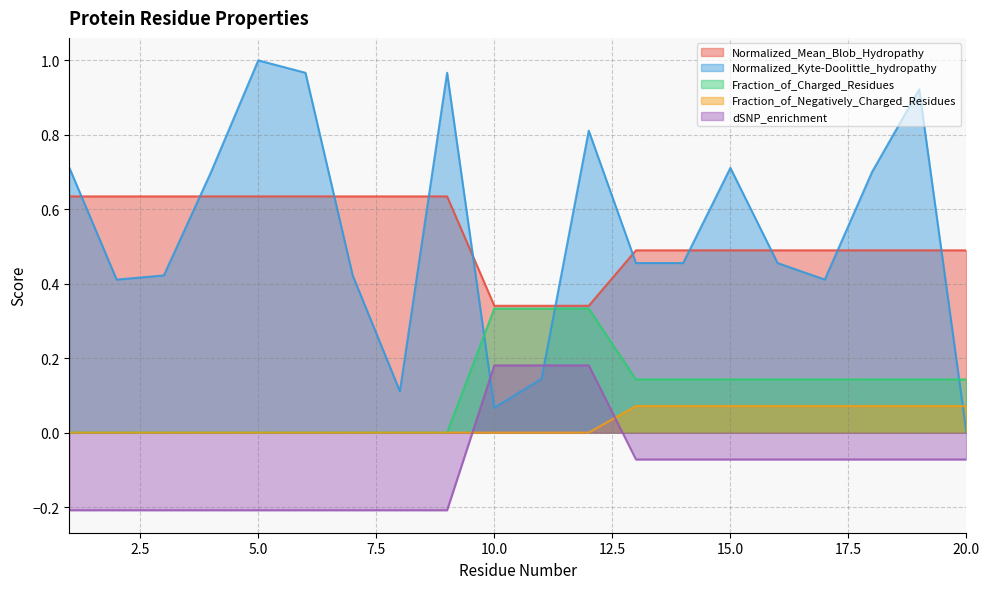

How many interior local peaks does the Normalized_Kyte-Doolittle_hydropathy series have?

5